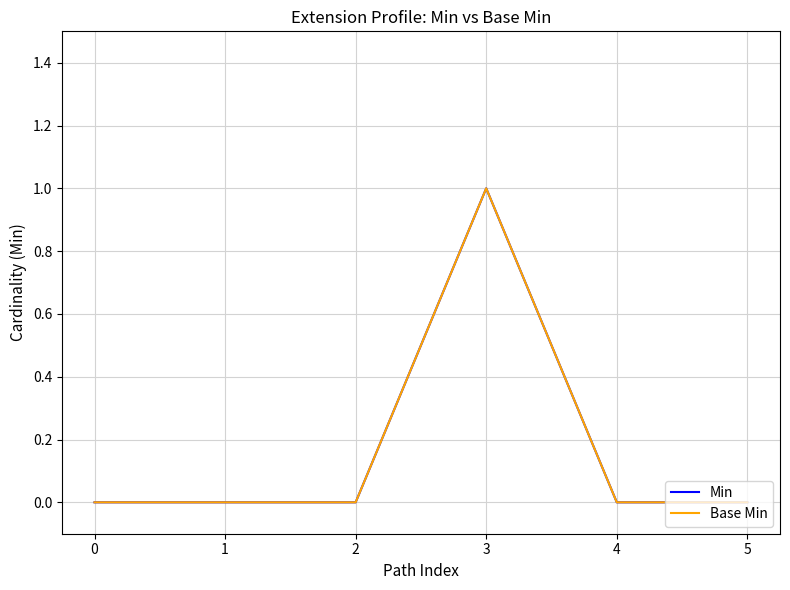

True or false: Base Min and Min intersect in this chart.

False